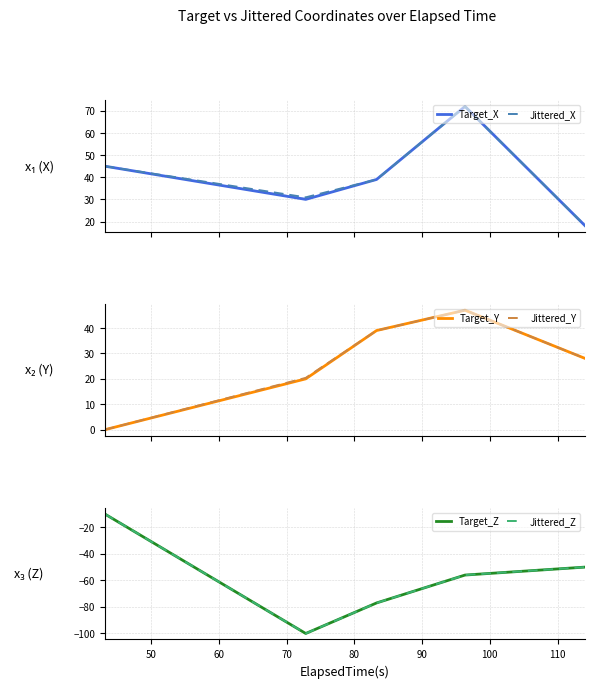

What is the value of the Jittered_X point at the 1st from the left?

45.0